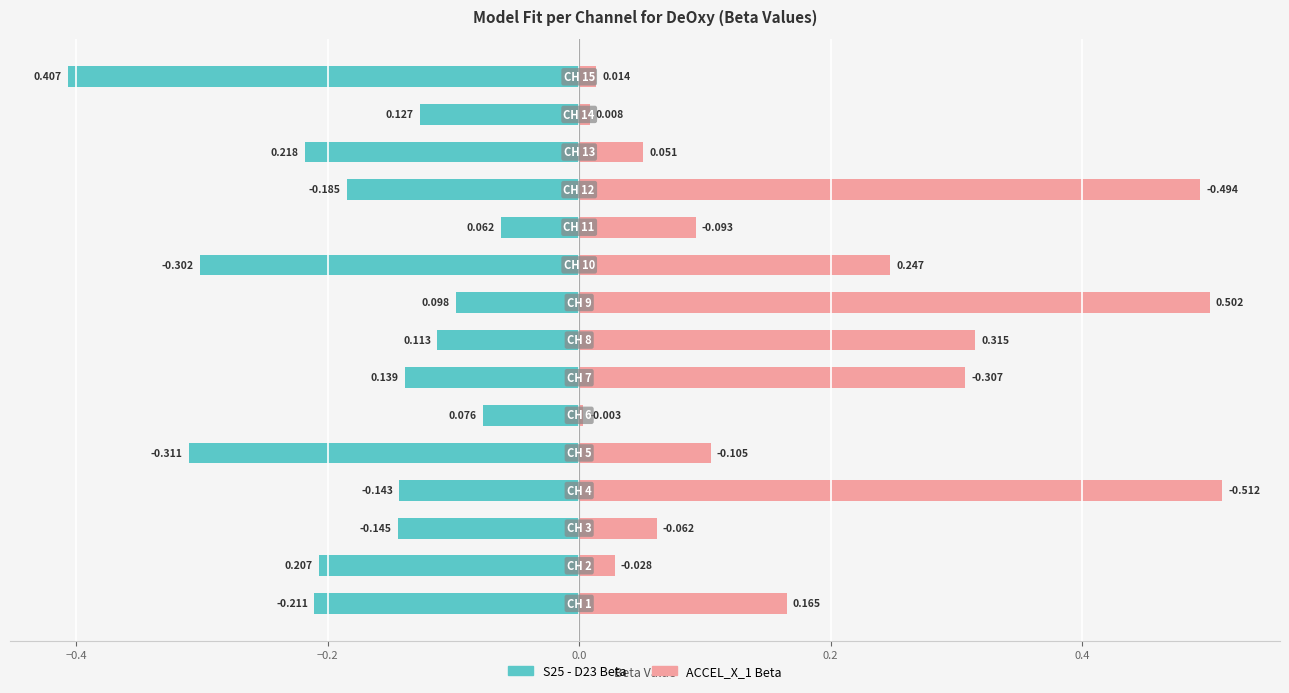

Rank the series by their maximum value, from lowest to highest.

S25 - D23 Beta, ACCEL_X_1 Beta